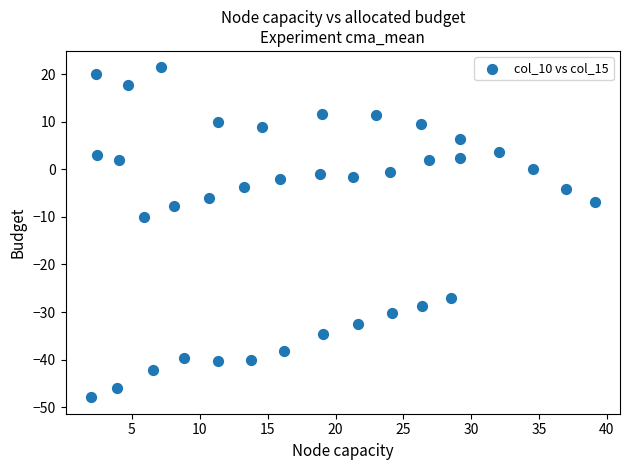

What is the range of X values (max minus min)?

37.1